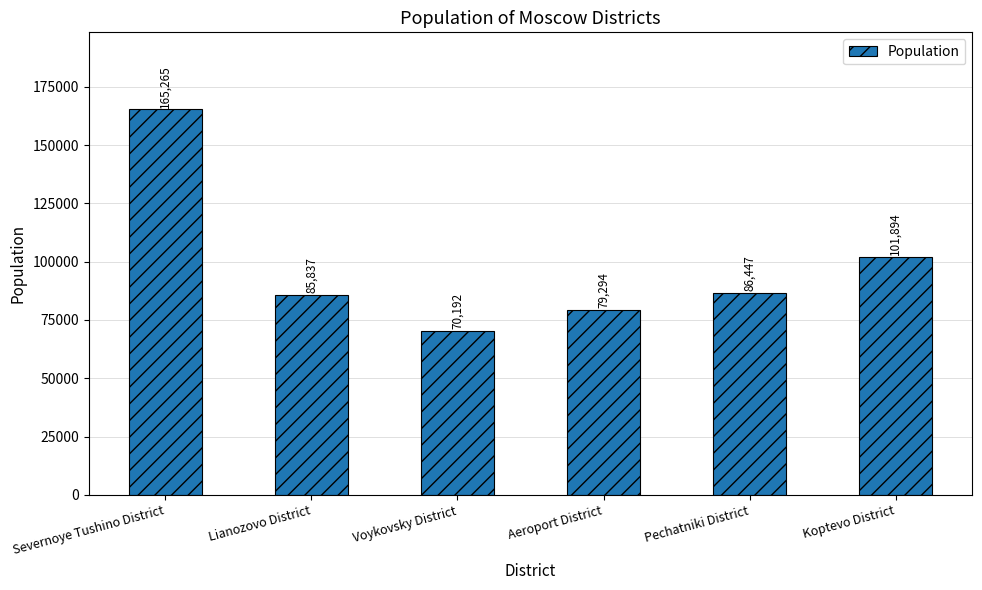

What is the change in value from Aeroport District to Koptevo District?

+22600